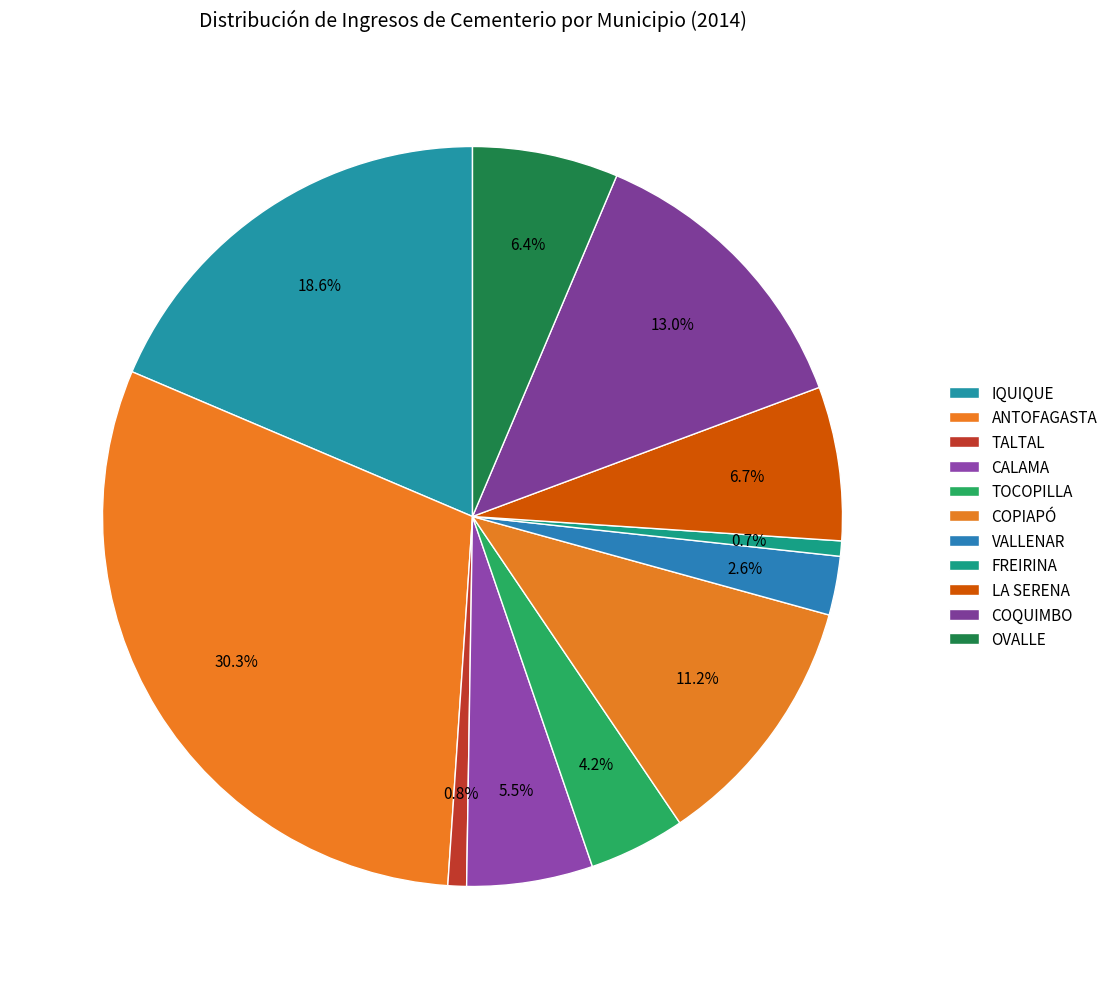

What portion of the pie excludes OVALLE?

93.6%